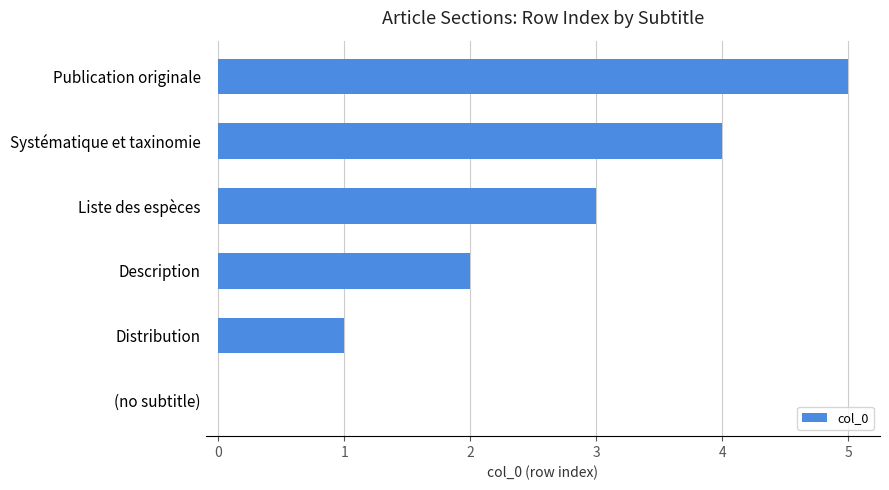

True or false: the data shows 3 at Liste des espèces.

True